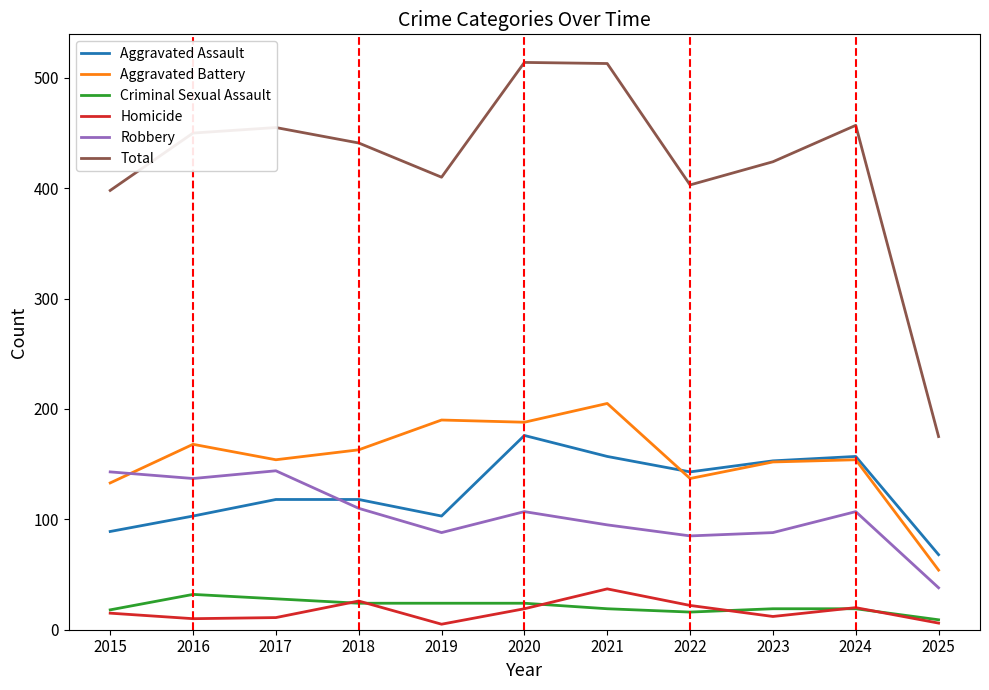

What is the sum of all Criminal Sexual Assault values?

232